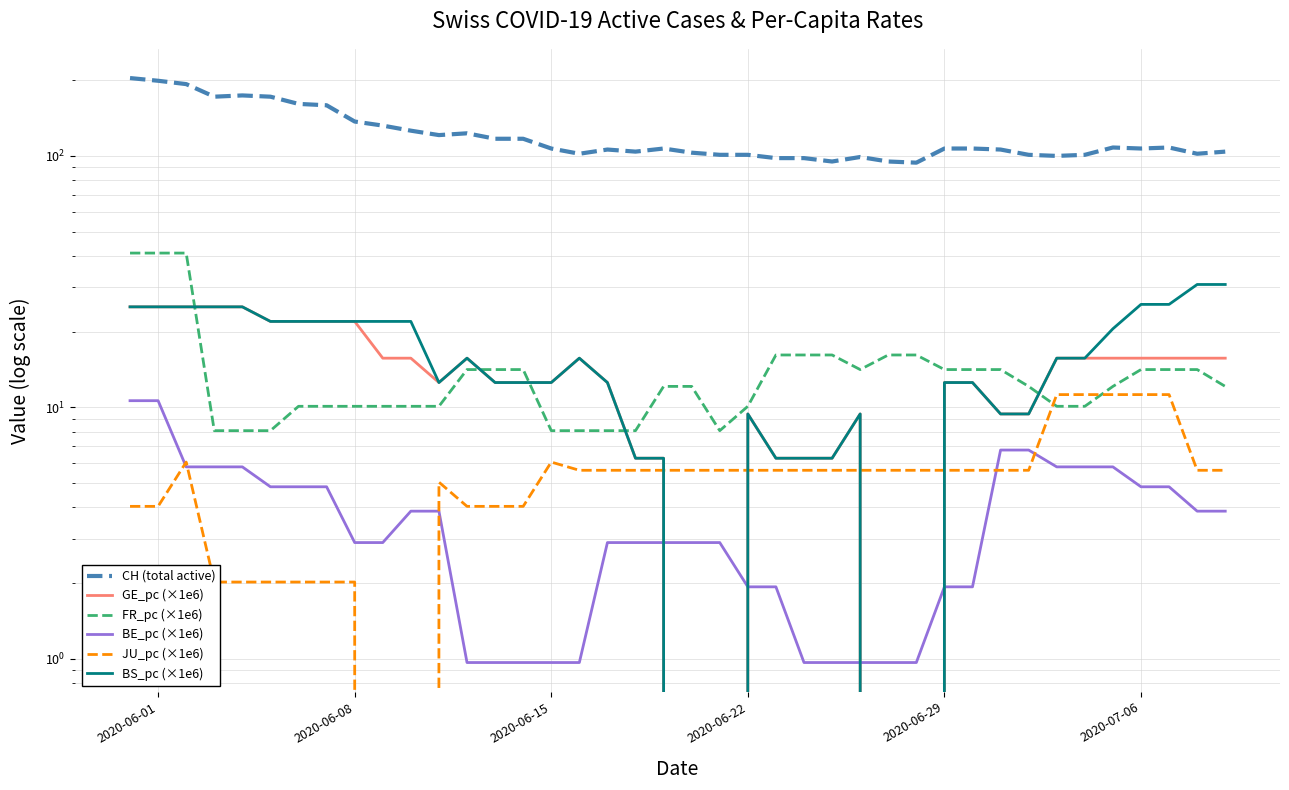

Reading right to left, what are all the values shown in this chart?

CH (total active): 104.0	102.0	108.0	107.0	108.0	101.0	100.0	101.0	106.0	107.0	107.0	94.0	95.0	99.0	95.0	98.0	98.0	101.0	101.0	103.0	107.0	104.0	106.0	102.0	107.0	117.0	117.0	123.0	121.0	126.0	132.0	137.0	159.0	161.0	172.0	174.0	172.0	193.0	199.0	204.0
GE_pc (×1e6): 15.7	15.7	15.7	15.7	15.7	15.7	15.7	9.4	9.4	12.6	12.6	0.0	0.0	9.4	6.3	6.3	6.3	9.4	0.0	0.0	6.3	6.3	12.6	15.7	12.6	12.6	12.6	15.7	12.6	15.7	15.7	22.0	22.0	22.0	22.0	25.1	25.1	25.1	25.1	25.1
FR_pc (×1e6): 12.1	14.1	14.1	14.1	12.1	10.1	10.1	12.1	14.1	14.1	14.1	16.2	16.2	14.1	16.2	16.2	16.2	10.1	8.1	12.1	12.1	8.1	8.1	8.1	8.1	14.1	14.1	14.1	10.1	10.1	10.1	10.1	10.1	10.1	8.1	8.1	8.1	41.1	41.1	41.1
BE_pc (×1e6): 3.9	3.9	4.8	4.8	5.8	5.8	5.8	6.8	6.8	1.9	1.9	1.0	1.0	1.0	1.0	1.0	1.9	1.9	2.9	2.9	2.9	2.9	2.9	1.0	1.0	1.0	1.0	1.0	3.9	3.9	2.9	2.9	4.8	4.8	4.8	5.8	5.8	5.8	10.6	10.6
JU_pc (×1e6): 5.6	5.6	11.2	11.2	11.2	11.2	11.2	5.6	5.6	5.6	5.6	5.6	5.6	5.6	5.6	5.6	5.6	5.6	5.6	5.6	5.6	5.6	5.6	5.6	6.1	4.0	4.0	4.0	5.0	0.0	0.0	2.0	2.0	2.0	2.0	2.0	2.0	6.1	4.0	4.0
BS_pc (×1e6): 30.8	30.8	25.7	25.7	20.5	15.7	15.7	9.4	9.4	12.6	12.6	0.0	0.0	9.4	6.3	6.3	6.3	9.4	0.0	0.0	6.3	6.3	12.6	15.7	12.6	12.6	12.6	15.7	12.6	22.0	22.0	22.0	22.0	22.0	22.0	25.1	25.1	25.1	25.1	25.1